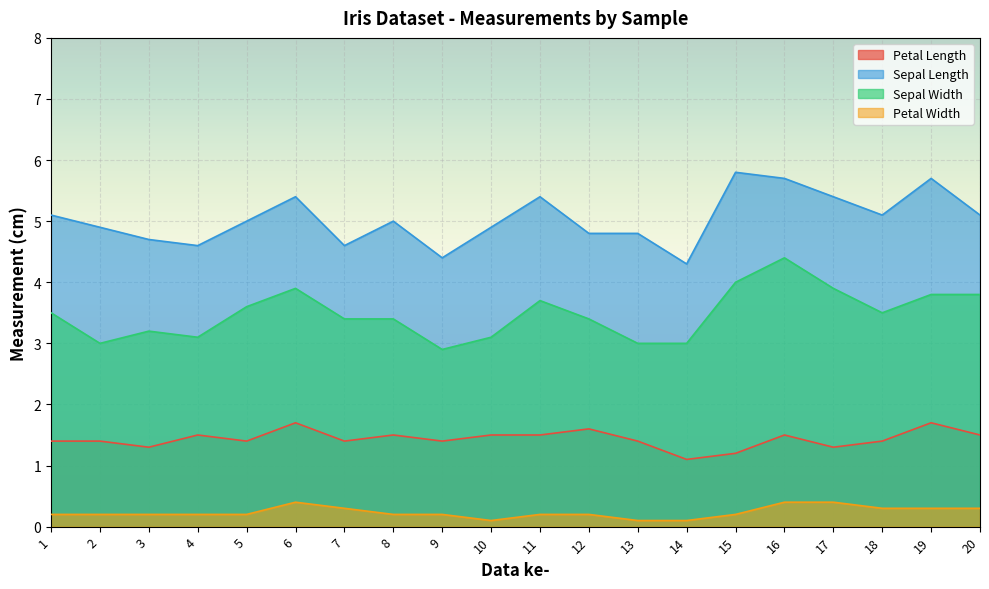

List the series in order of their peak value, lowest first.

Petal Width, Petal Length, Sepal Width, Sepal Length